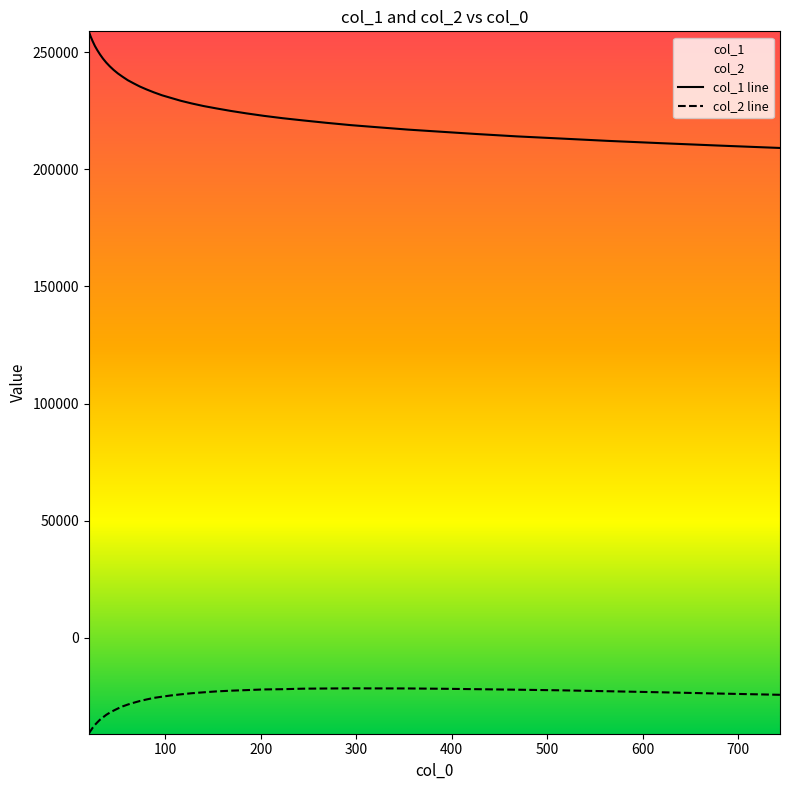

How many lines are shown in the chart?

2